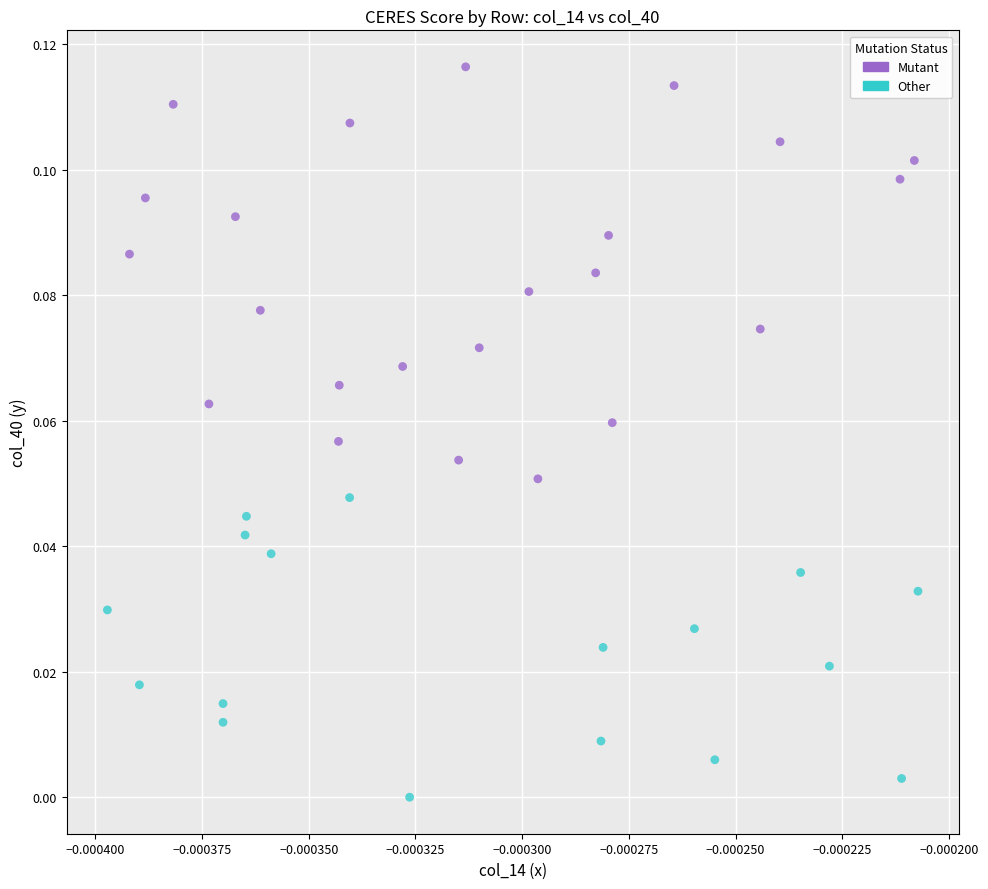

Which series reaches the maximum Y coordinate?

Mutant